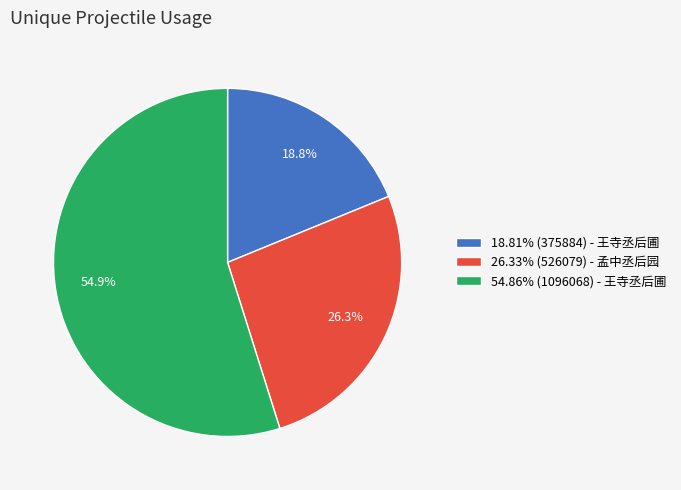

Does 18.81% (375884) - 王寺丞后圃 represent more than half of the total?

No